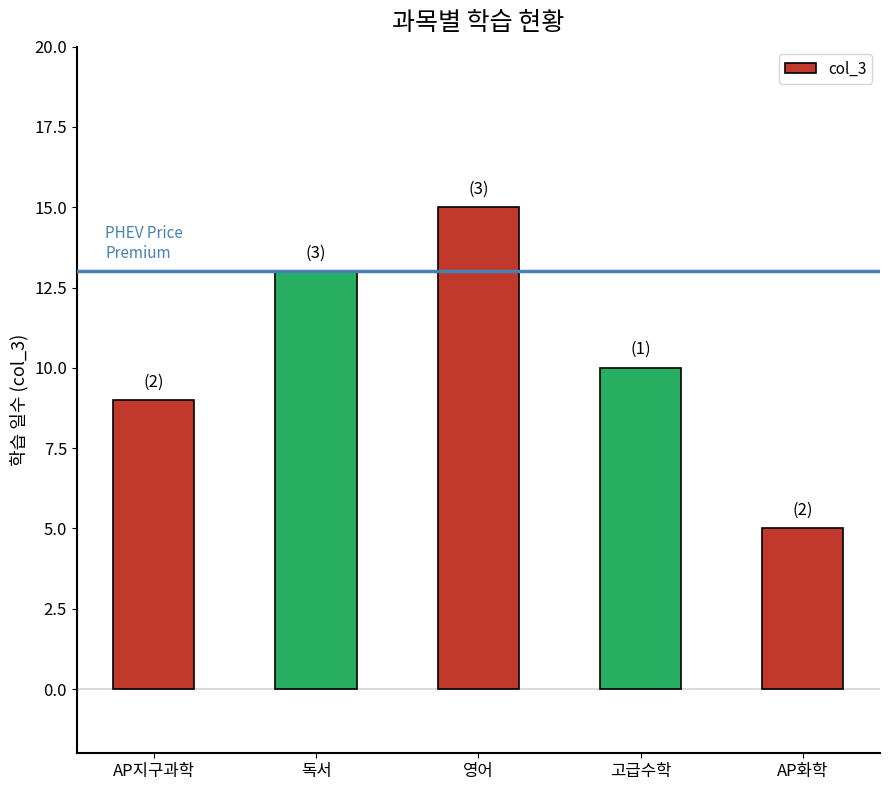

Reading left to right, list all the values displayed in this chart.

AP지구과학=9	독서=13	영어=15	고급수학=10	AP화학=5